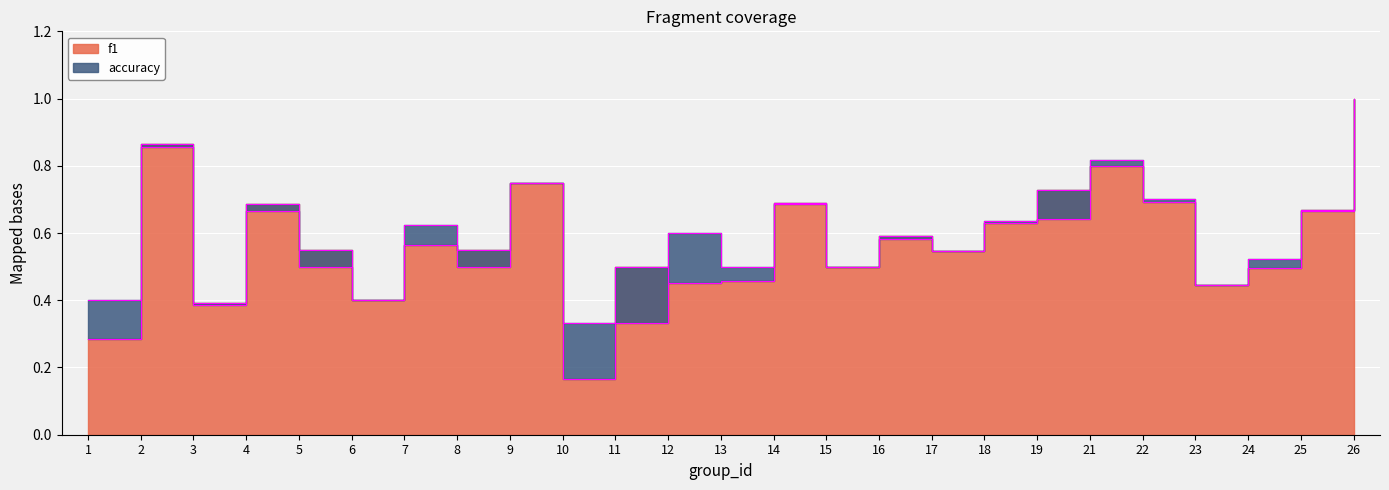

Is it true that f1 equals 0.4 at 6?

True